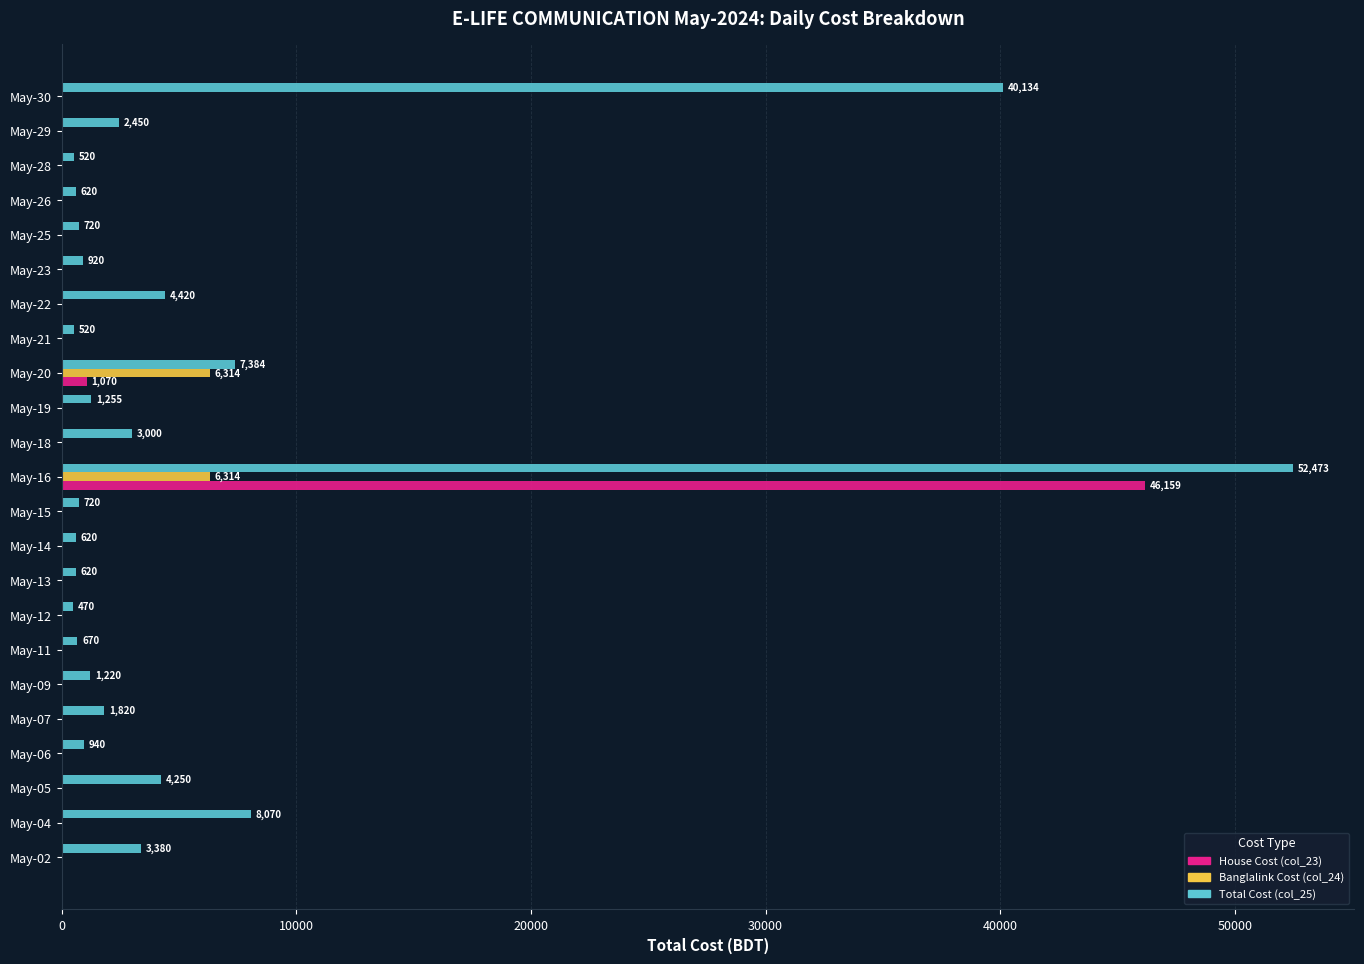

What is the greatest value displayed?

52473